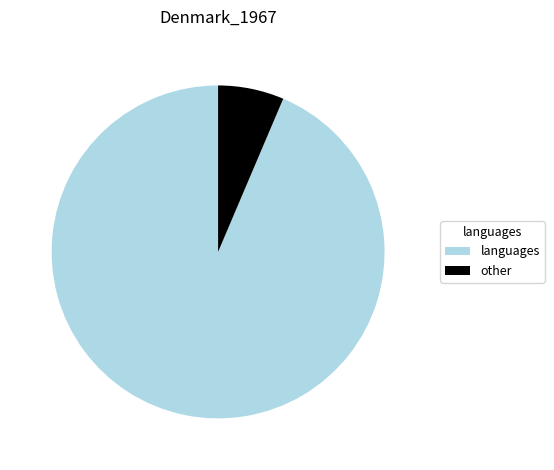

What is the majority slice?

languages